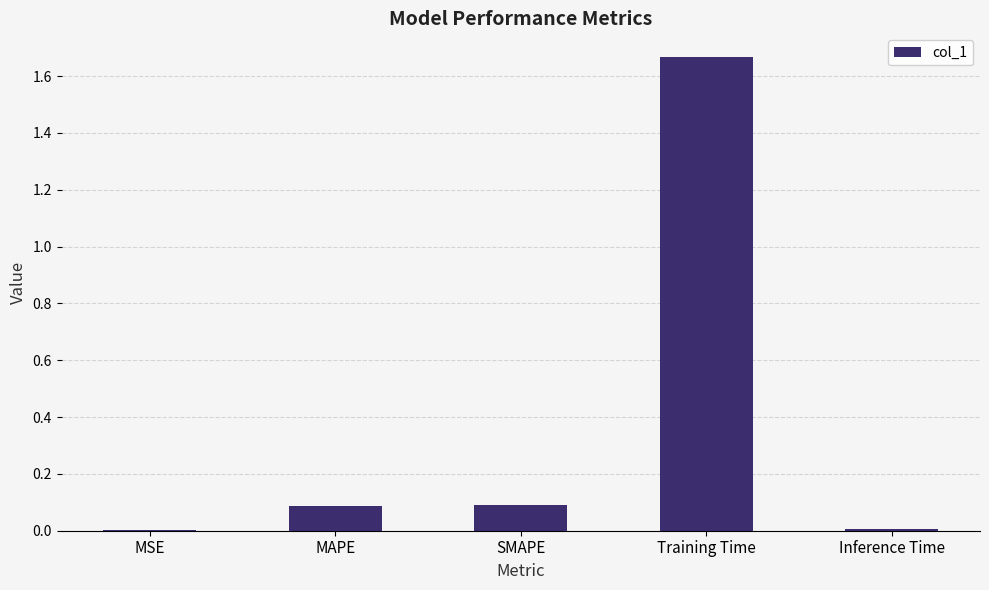

Which category has the highest value across all series?

Training Time